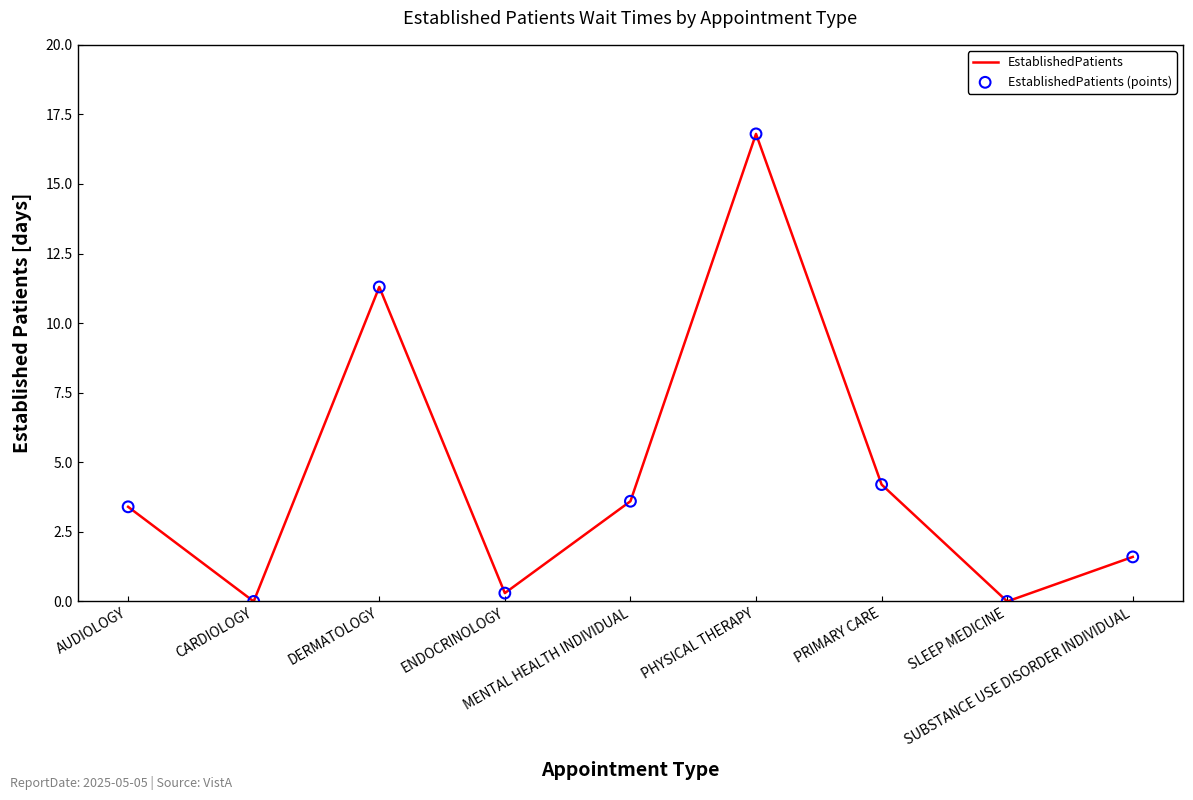

What is the difference between the maximum and minimum values?

16.8